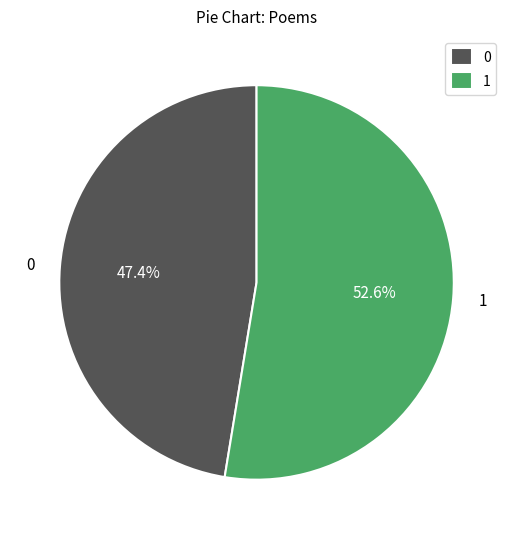

What is the ratio of the value at 1 to the value at 0?

1.1